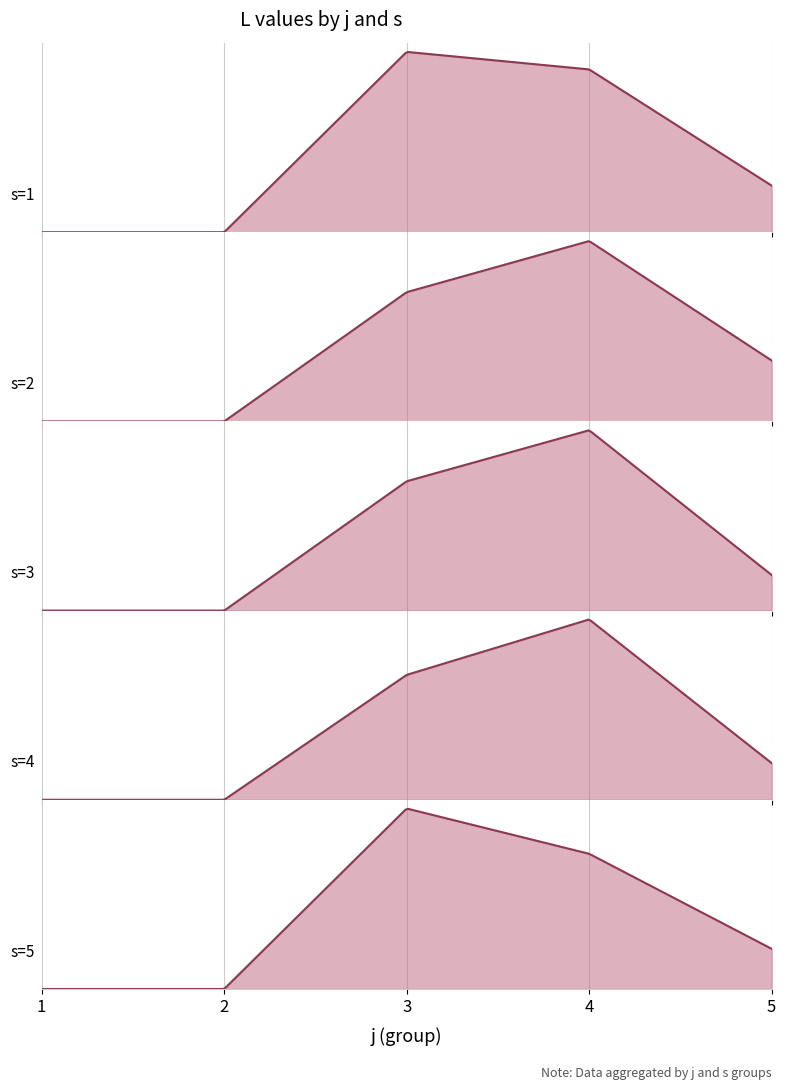

Which series has the widest spread of values?

s=1